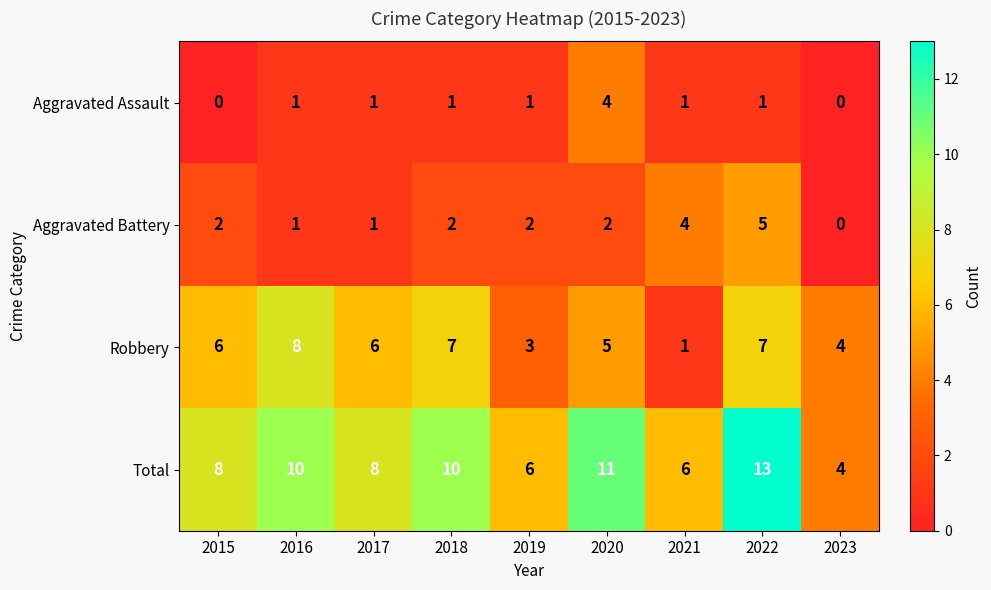

The Total series shows 11 at 2020. True or false?

True